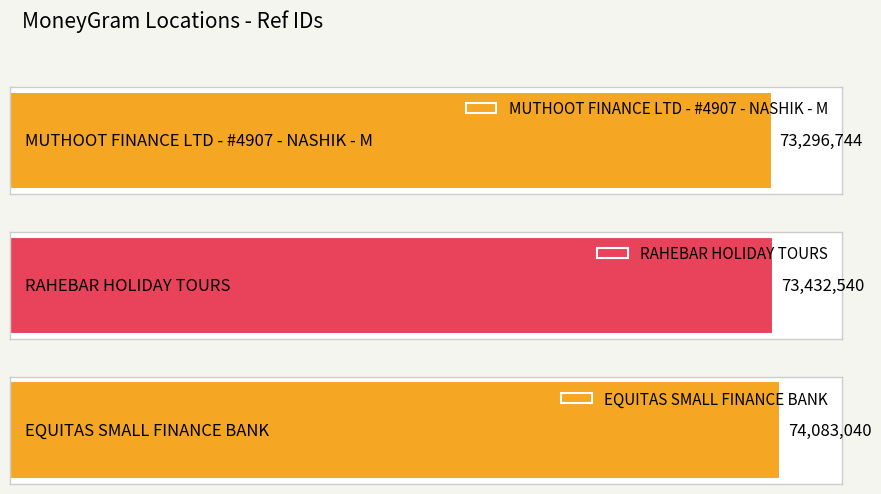

What is the label of the 3rd bar from the left?

EQUITAS SMALL FINANCE BANK